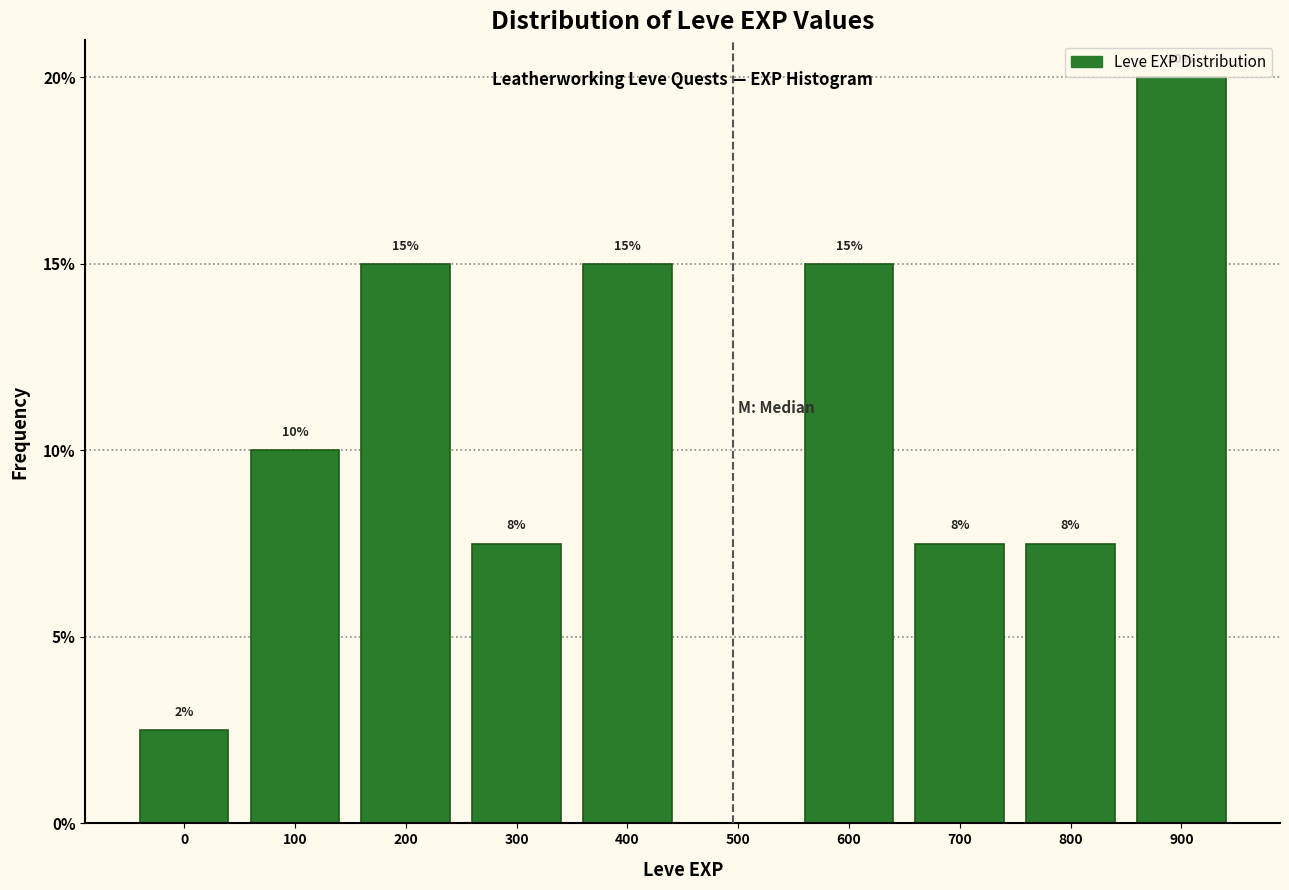

True or false: the data shows 1.1 at 0.

False